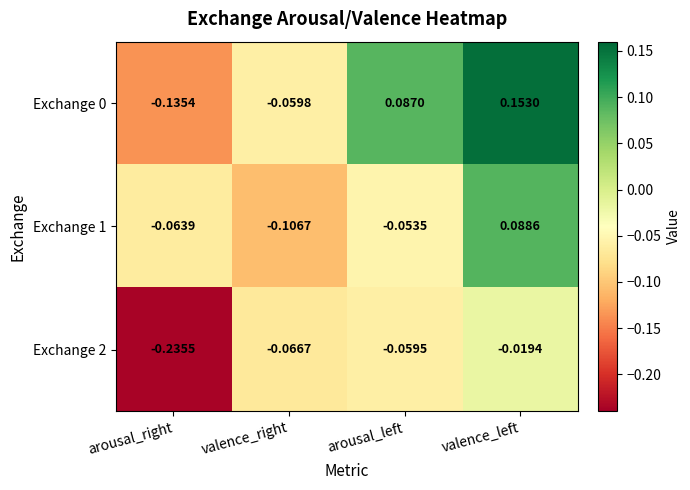

List the labels in order of Exchange 0 value, largest first.

valence_left, arousal_left, valence_right, arousal_right